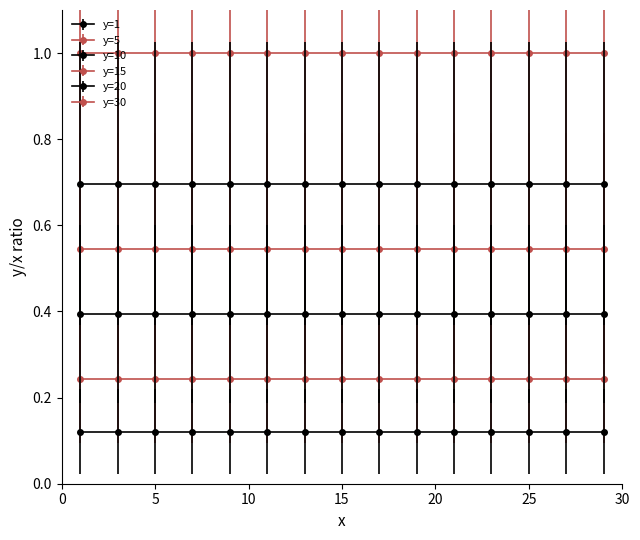

At which category is the sum across all series the highest?

1